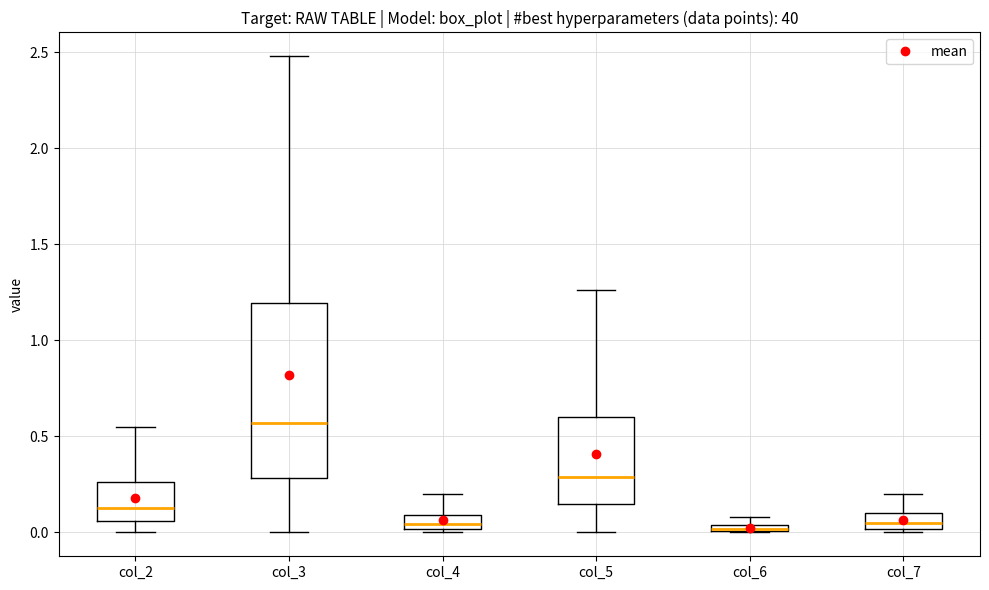

Where is the lower edge of the box for col_6 on the y-axis? The values are not printed on the chart, so give them approximately, as read against the axis.

0.00